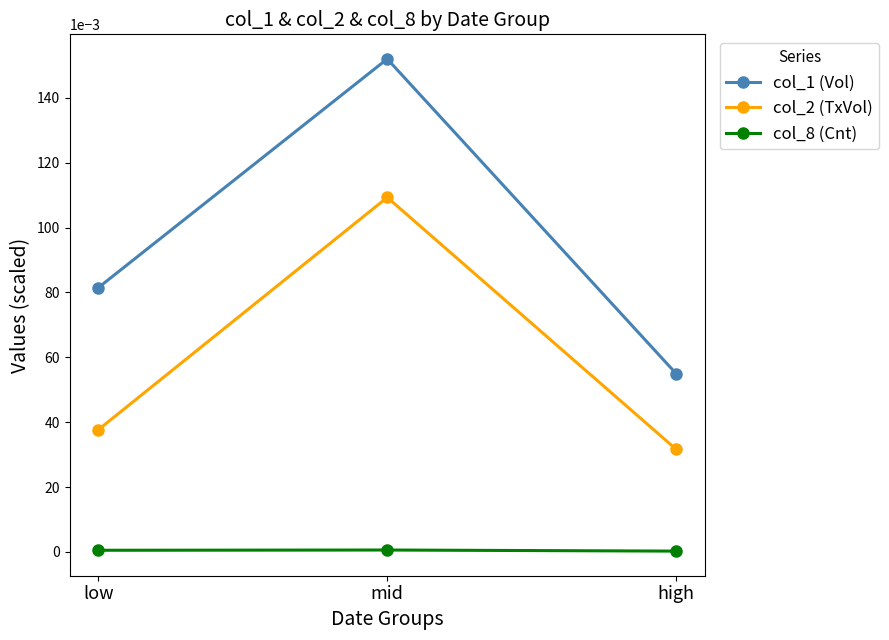

Is this an area chart (filled region under the line)?

No